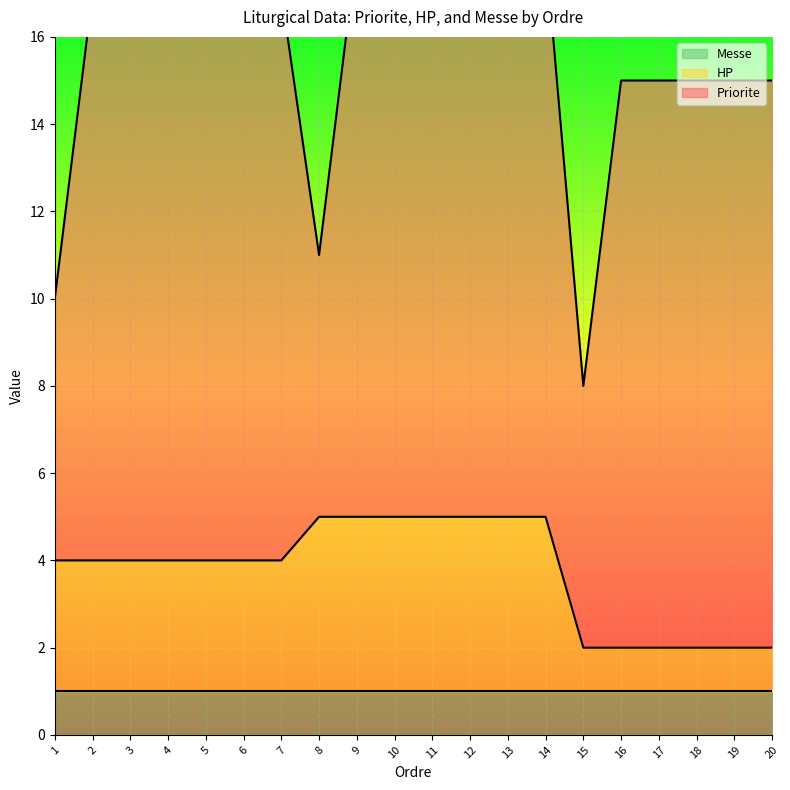

The HP series shows 4 at 1. True or false?

True